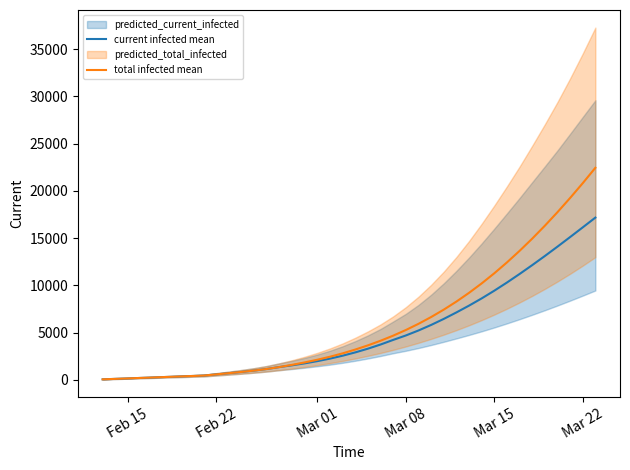

Does the chart display data point markers on the line(s)?

No